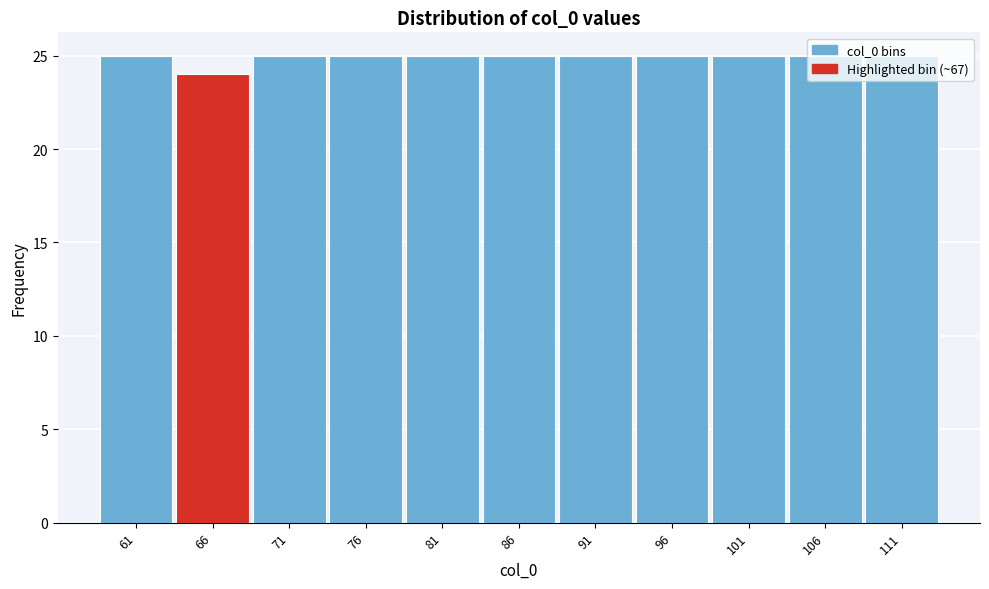

What is the smallest value displayed?

24